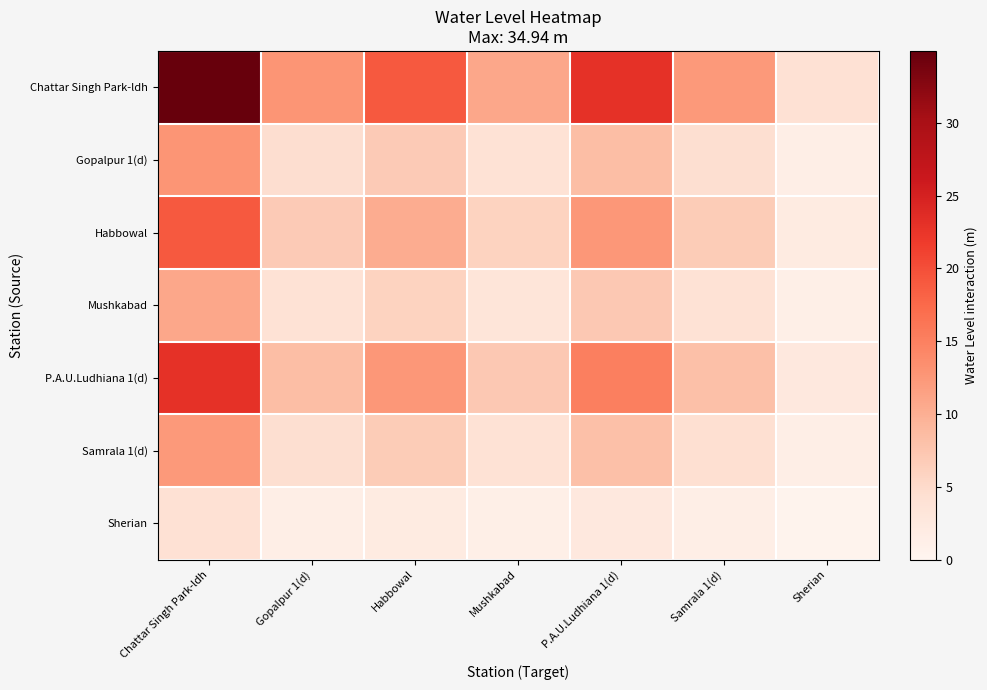

What is the spread (max minus min) of values at Mushkabad?

9.6